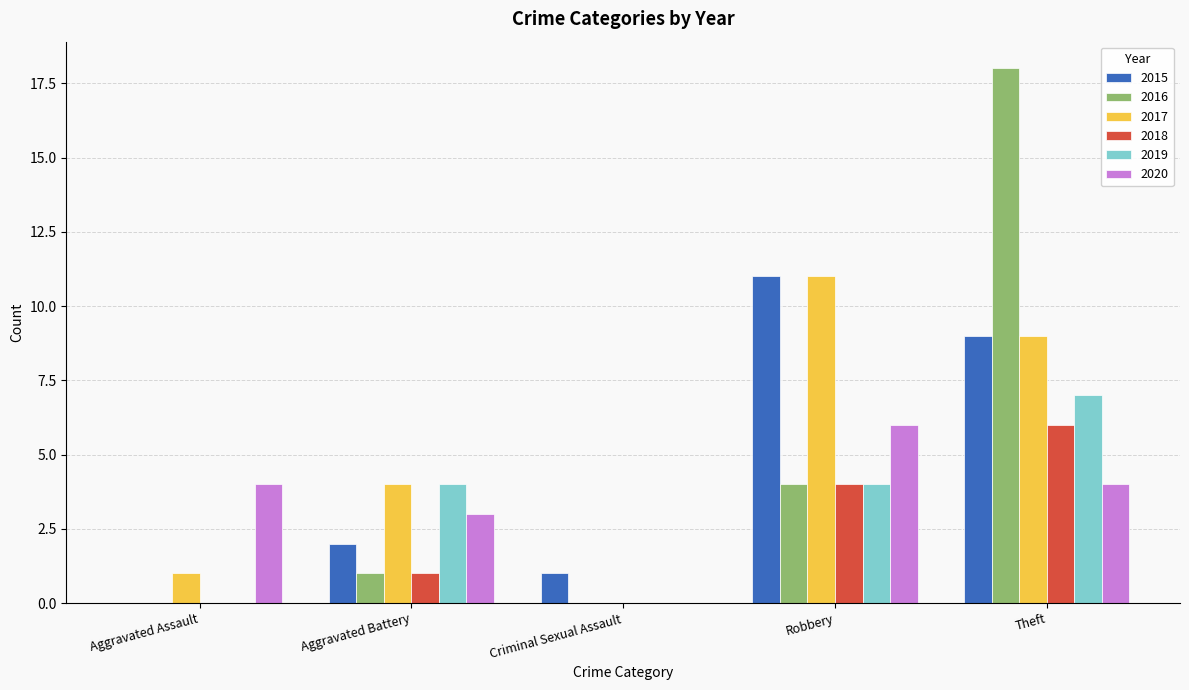

Is it true that 2019 equals 0 at Criminal Sexual Assault?

True